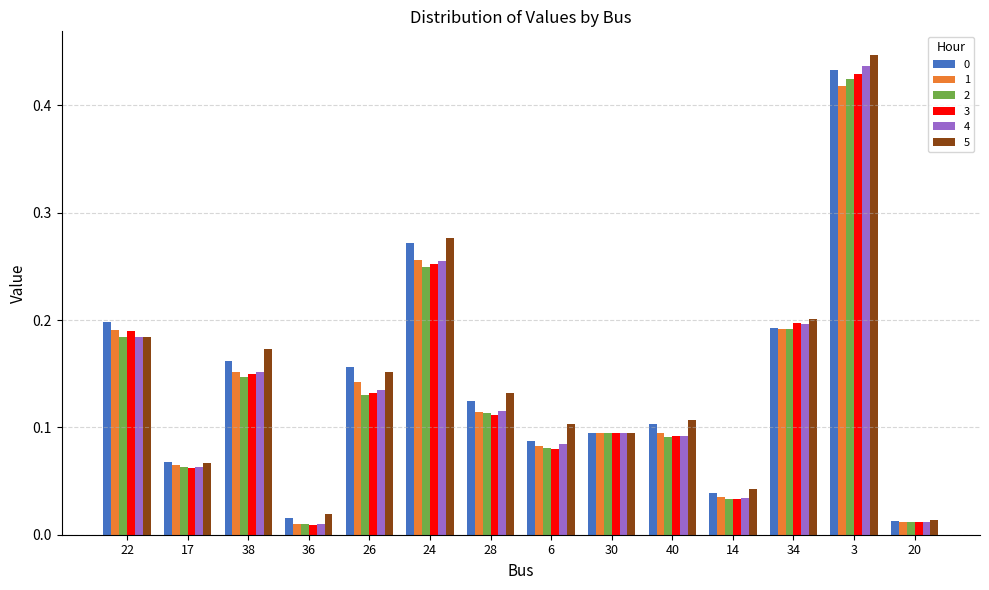

At how many categories does at least one series exceed 0?

14